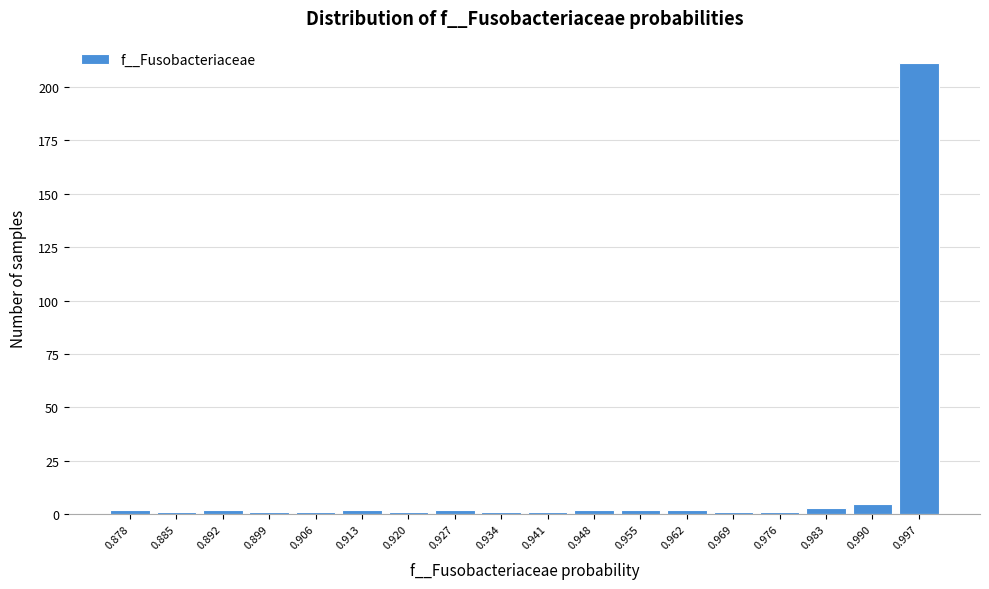

Over which range of the x-axis is the bar tallest?

0.993 to 1.000